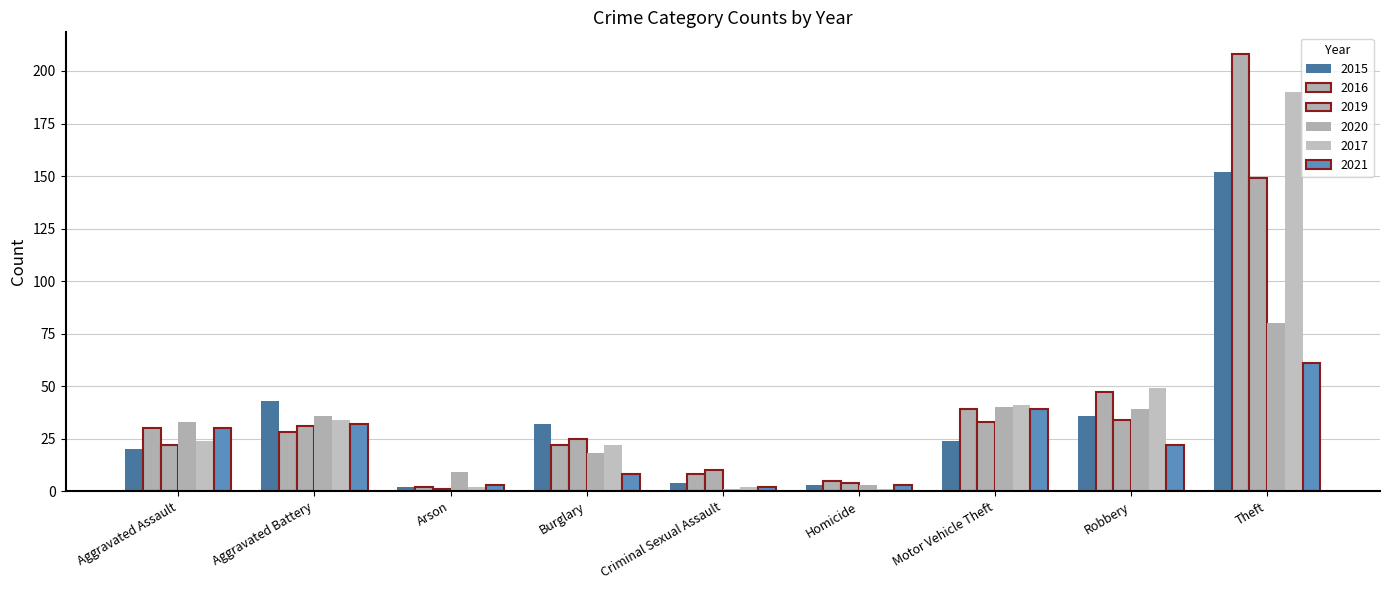

How many bars are there in total?

54